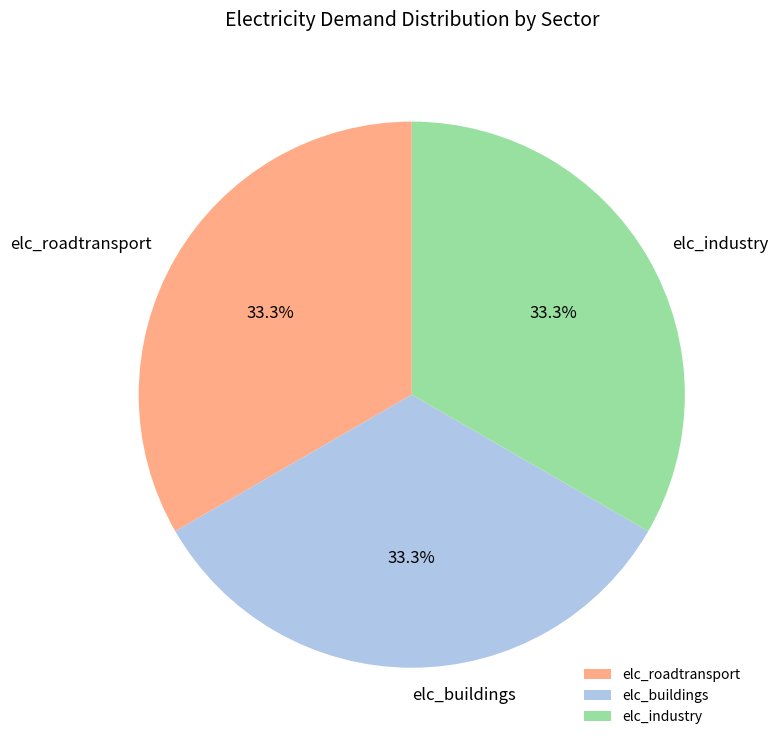

Does any single category account for the majority?

No